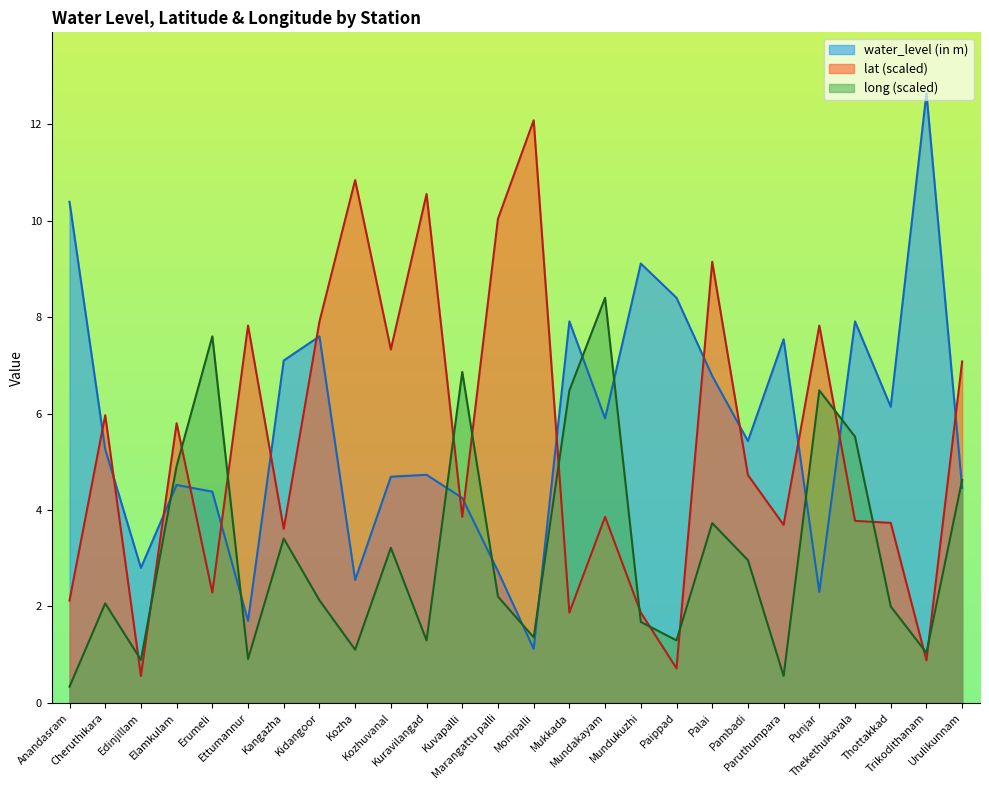

How many times do lat and water_level (in m) cross each other?

15